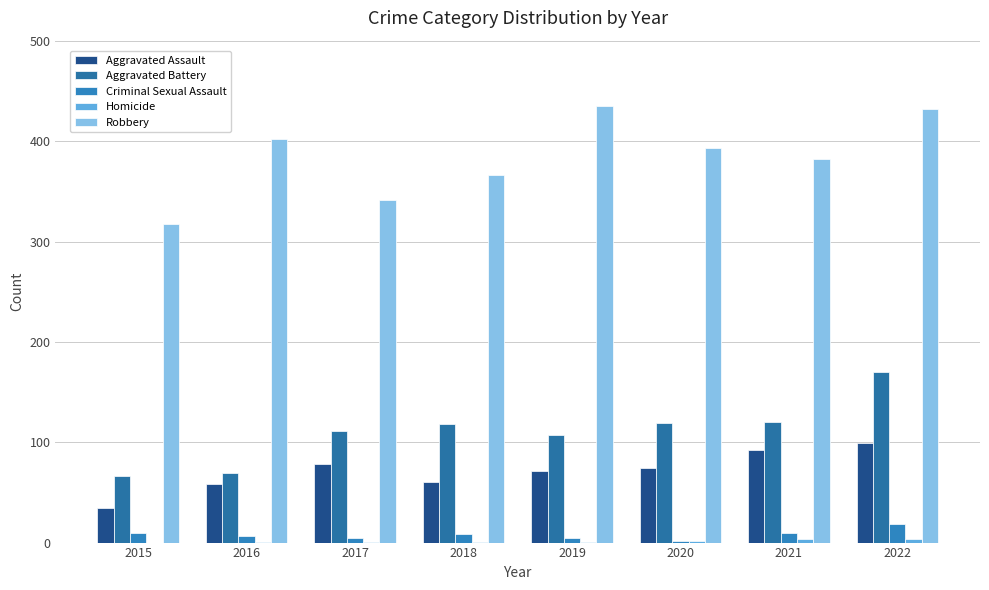

Reading left to right, extract all data points from this chart.

Aggravated Assault: 2015=34	2016=58	2017=78	2018=60	2019=71	2020=74	2021=92	2022=99
Aggravated Battery: 2015=66	2016=69	2017=111	2018=118	2019=107	2020=119	2021=120	2022=170
Criminal Sexual Assault: 2015=10	2016=7	2017=5	2018=9	2019=5	2020=2	2021=10	2022=19
Homicide: 2015=0	2016=1	2017=1	2018=1	2019=1	2020=2	2021=4	2022=4
Robbery: 2015=318	2016=402	2017=341	2018=366	2019=435	2020=393	2021=382	2022=432